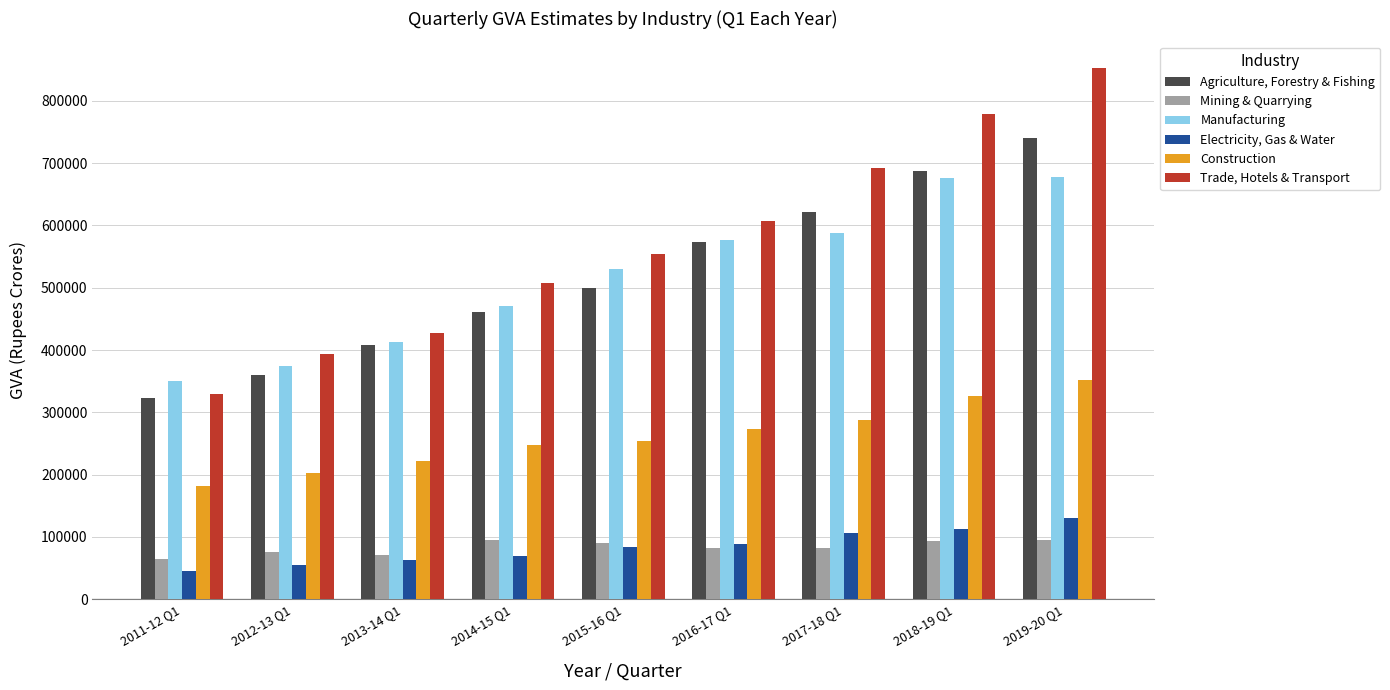

Which series has the widest spread of values?

Trade, Hotels & Transport